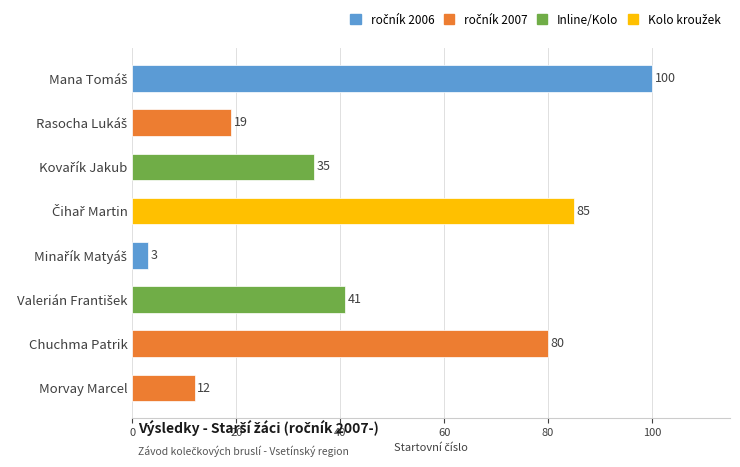

What is the average value?

47